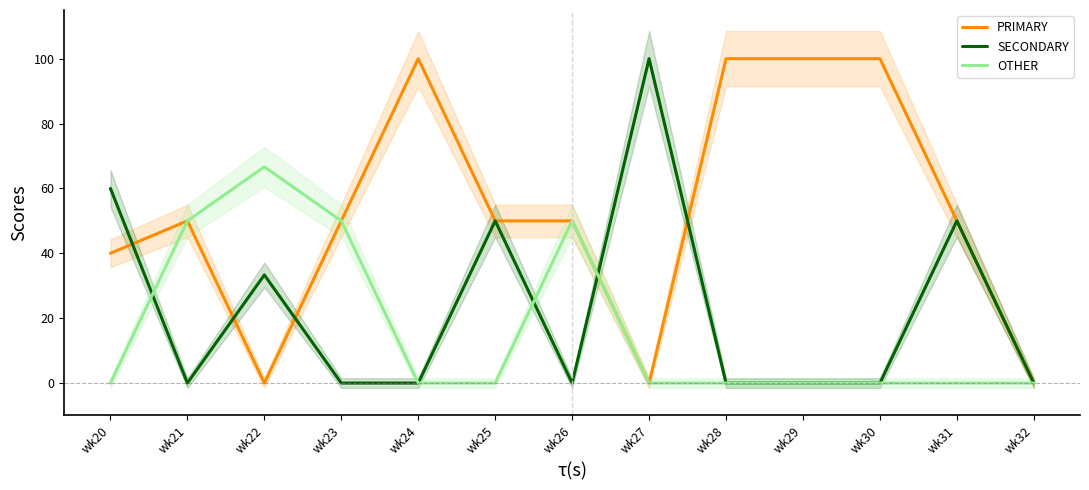

What is the difference between the highest and lowest values at wk24?

100.0